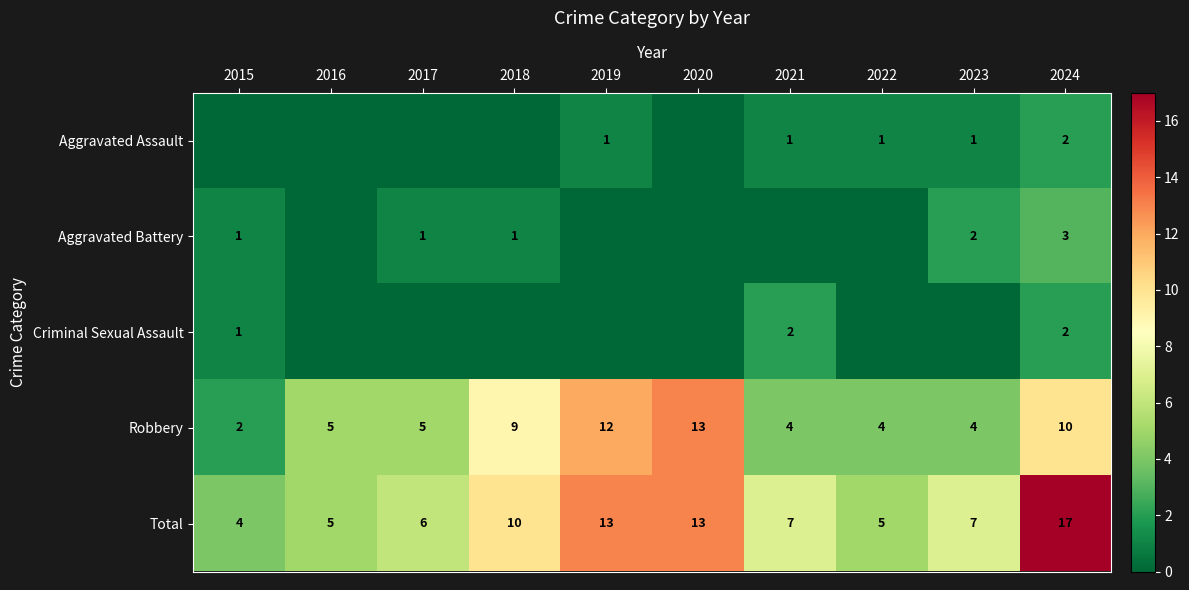

Count the number of data series in this chart.

5